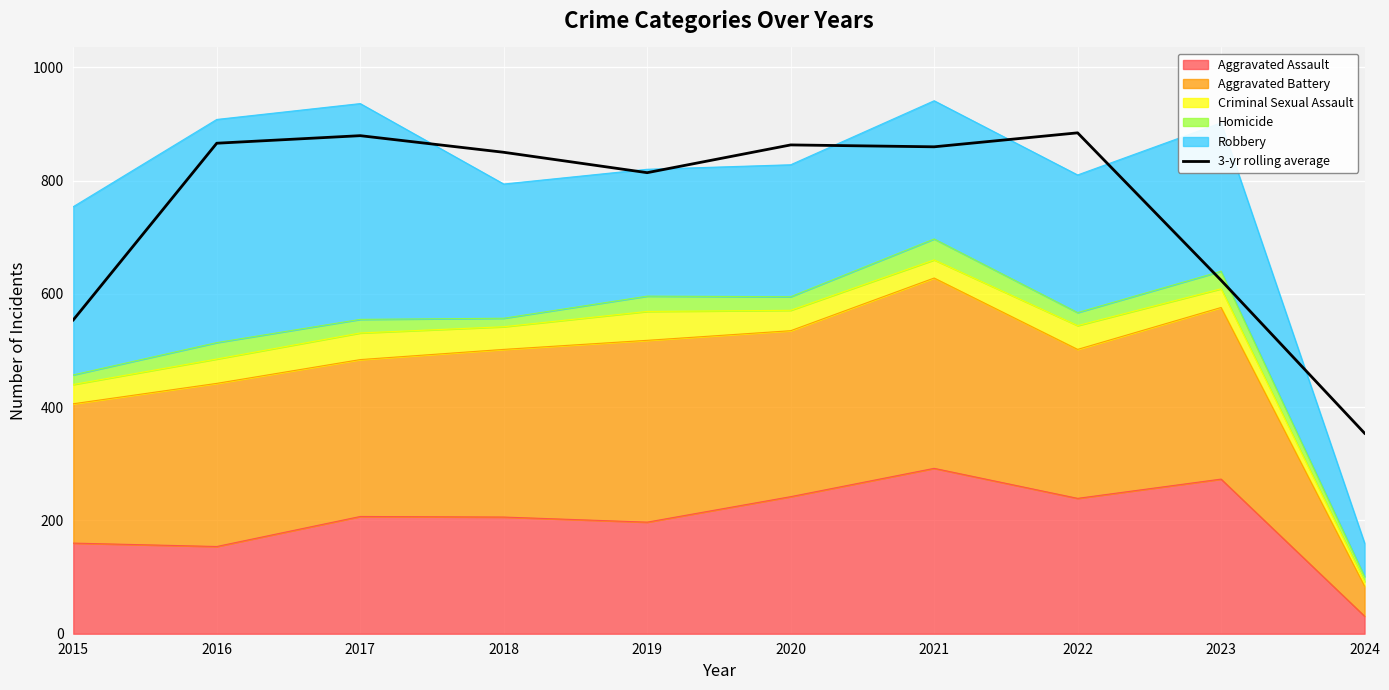

Which has a higher value, 2019 or 2024?

2019